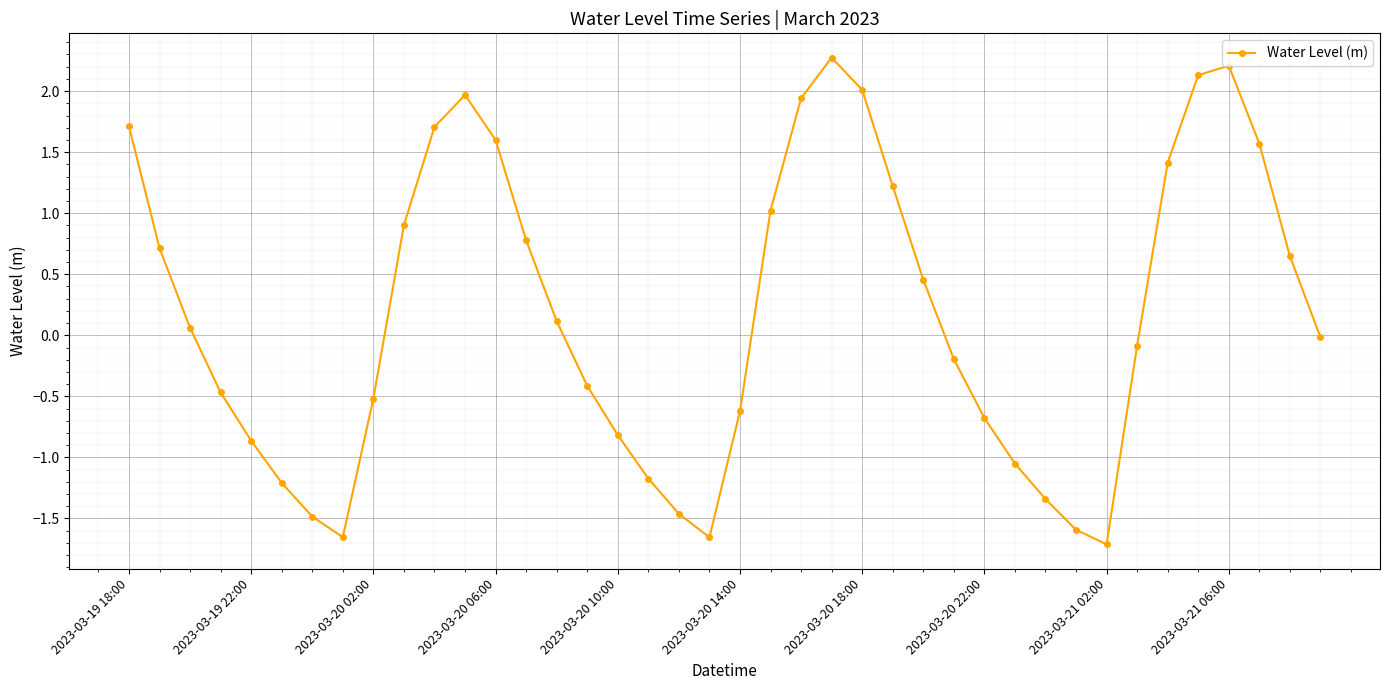

What is the greatest value displayed?

2.3